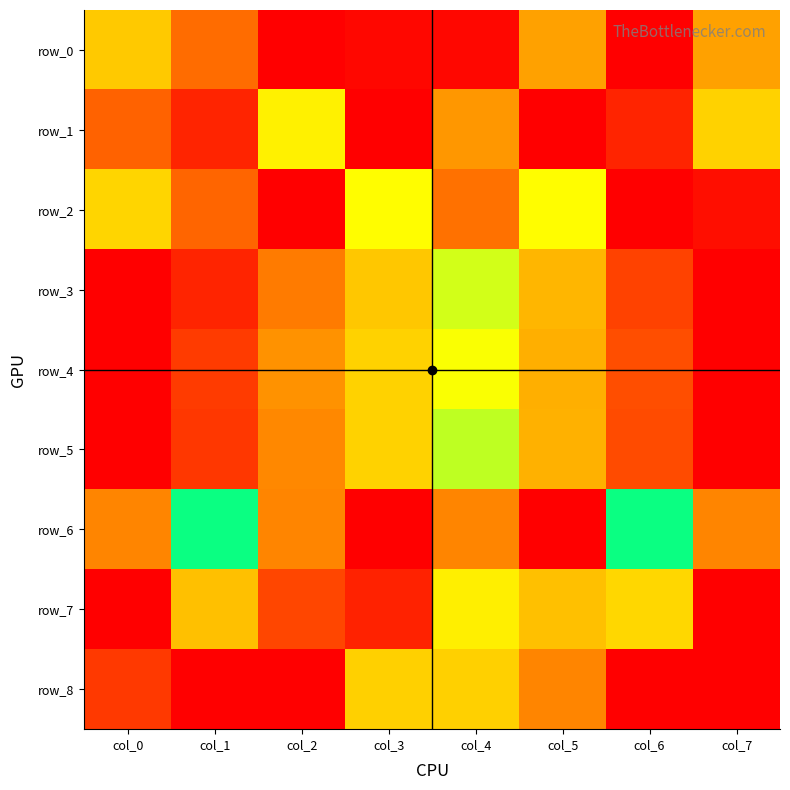

At how many categories does at least one series exceed 0?

8